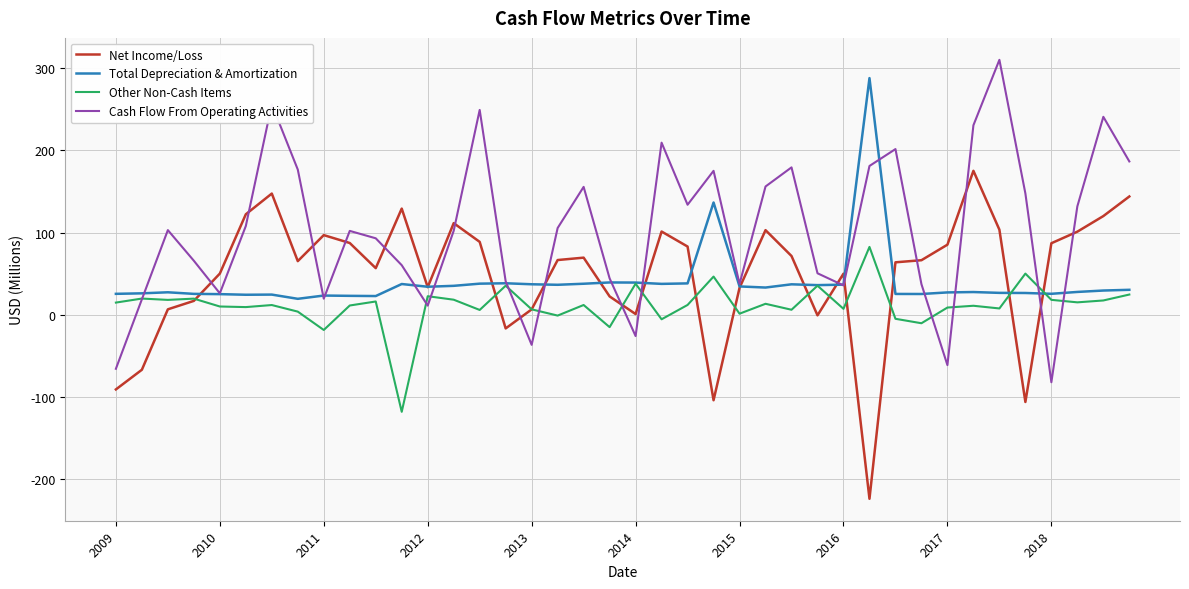

What is the minimum value for Cash Flow From Operating Activities?

-81.9